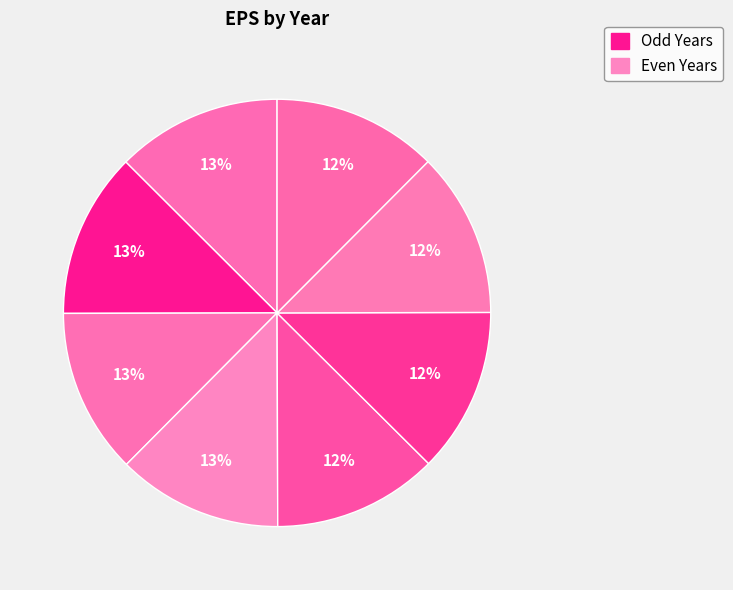

Count the number of slices in the pie.

8